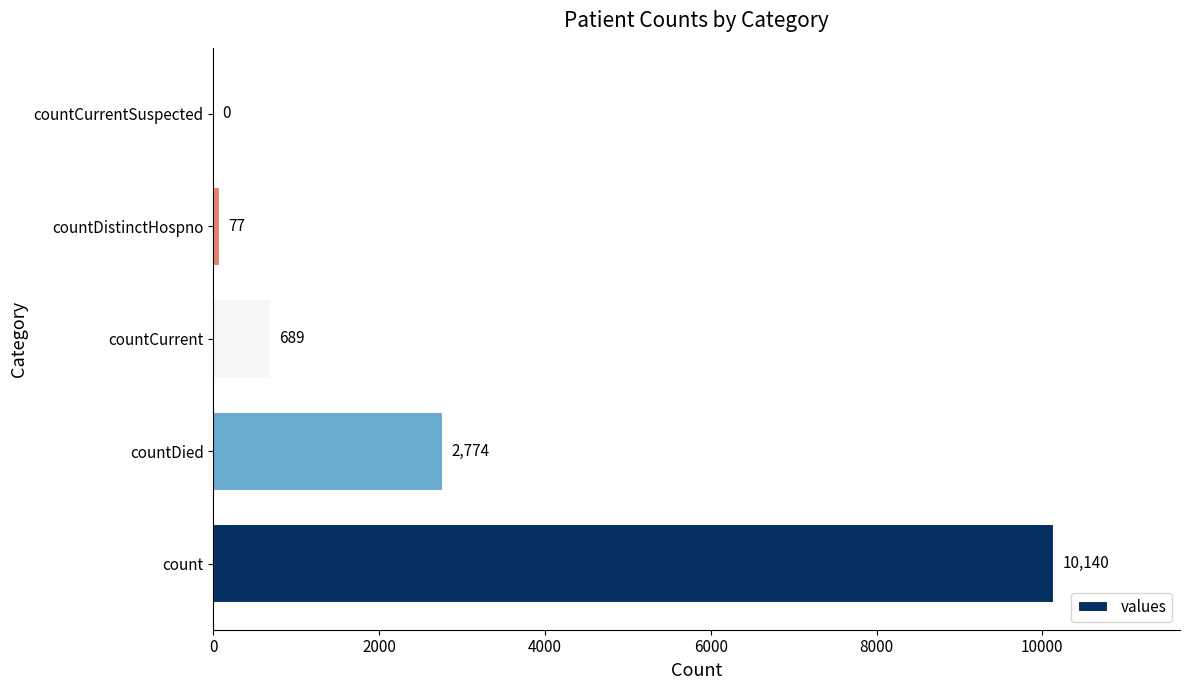

True or false: the data shows 0 at countCurrentSuspected.

True